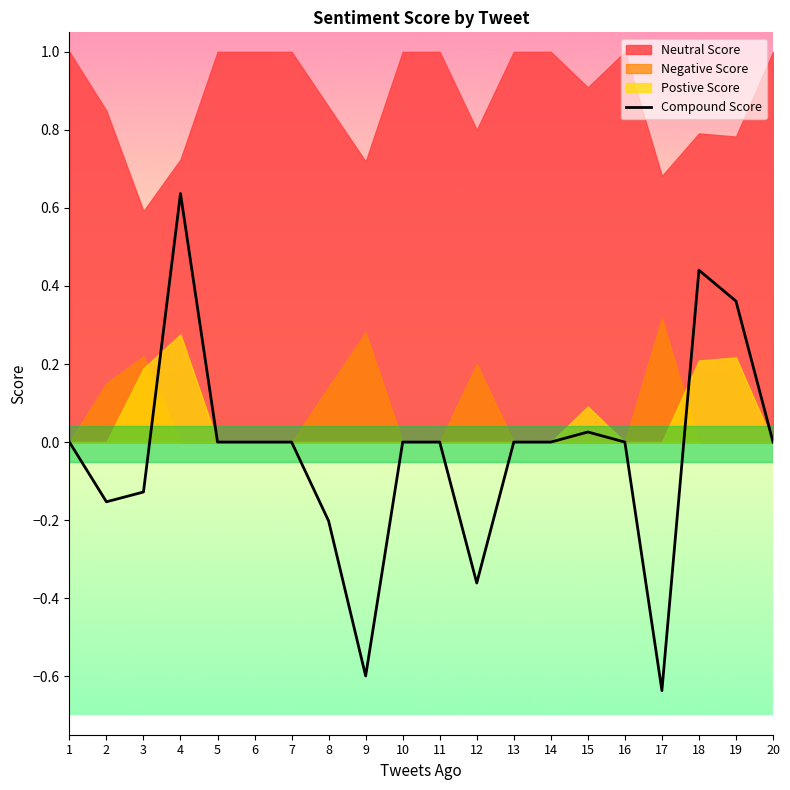

Which category has the lowest value across all series?

17